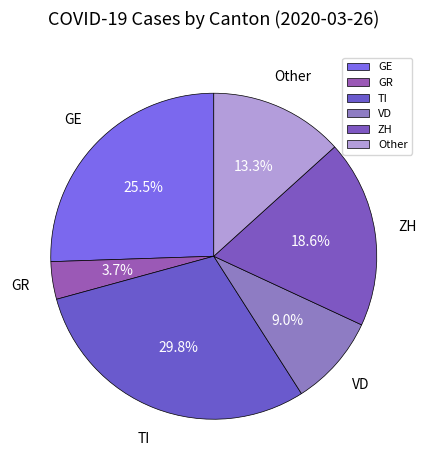

What portion of the pie excludes VD?

91.0%